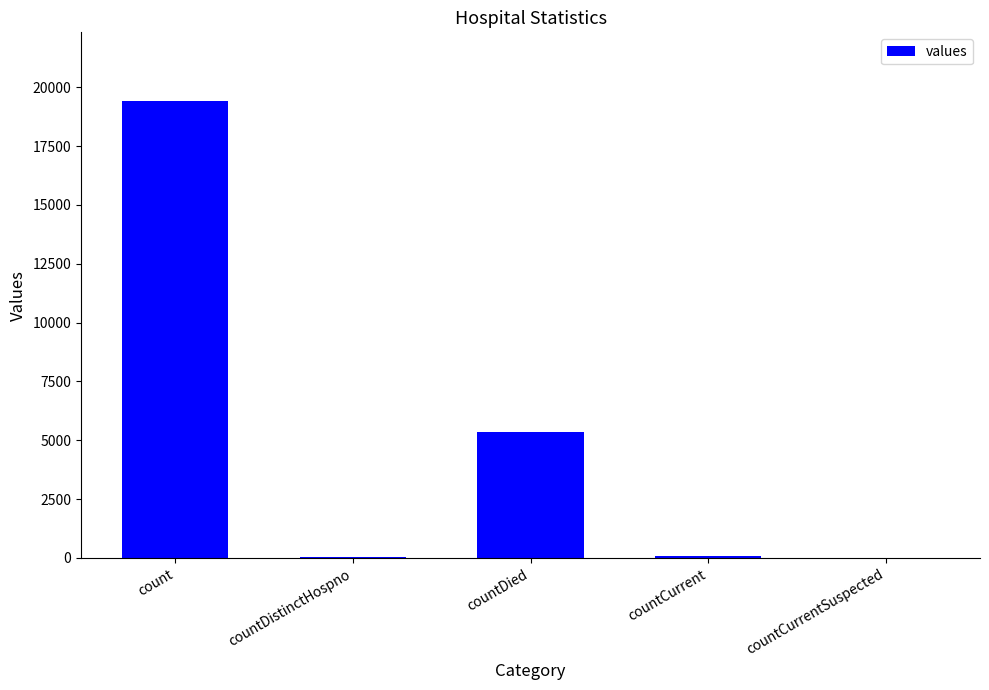

What is the greatest value displayed?

19420